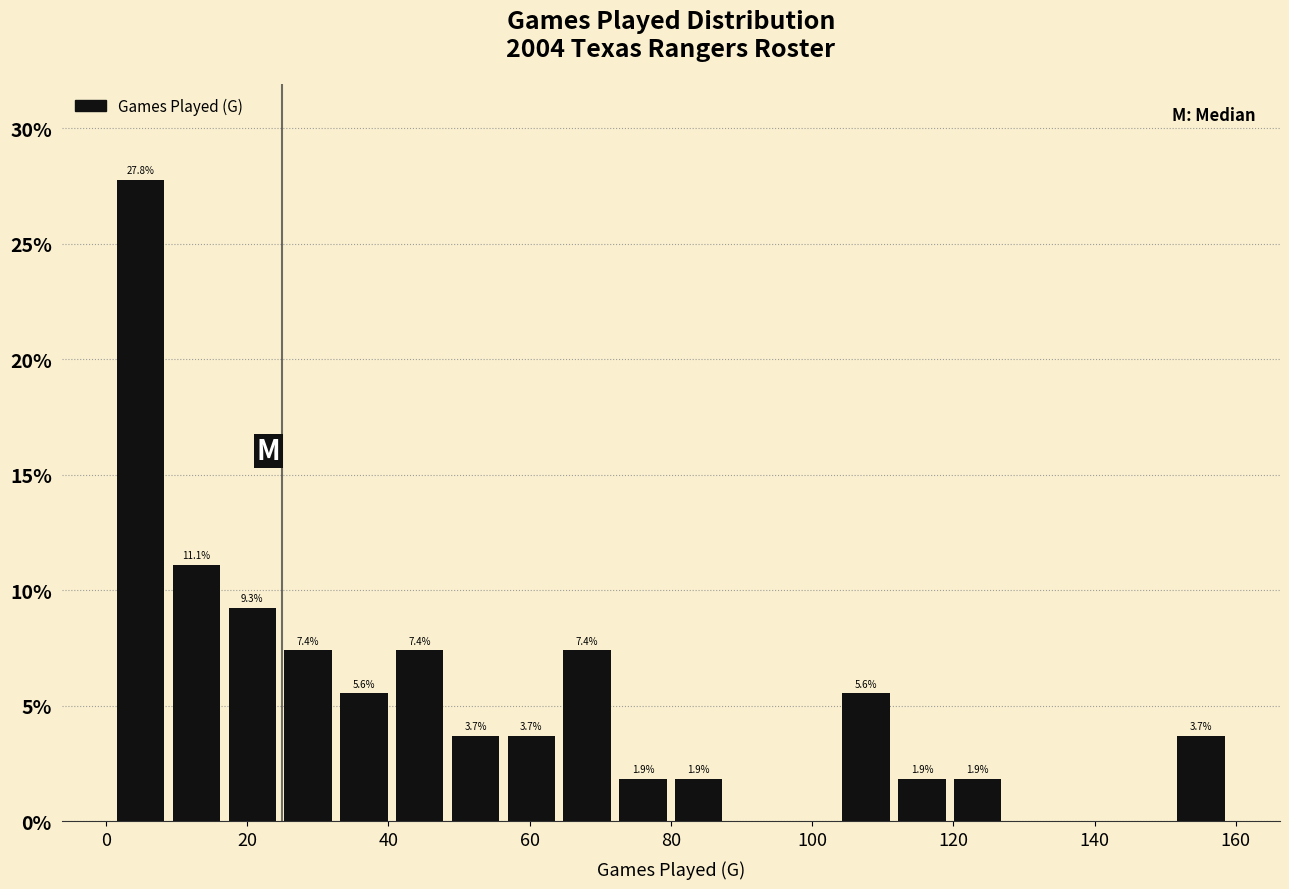

Read against the x-axis, roughly where is the centre of the tallest bar?

4